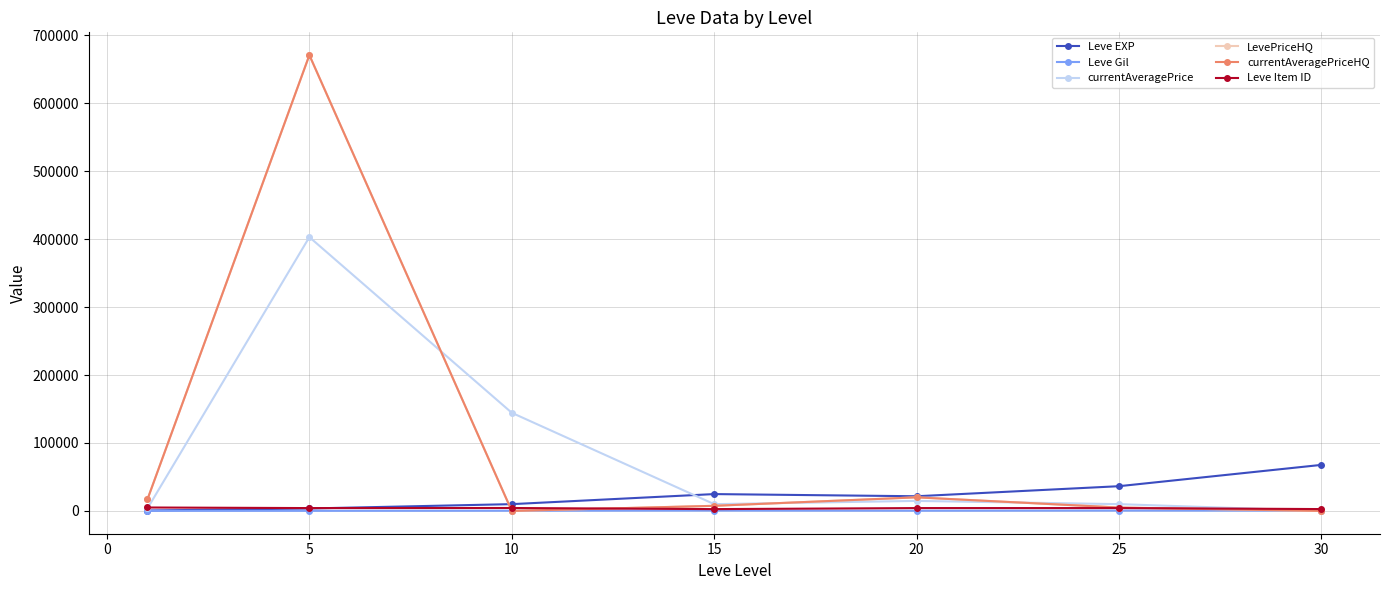

What is the sum of all currentAveragePriceHQ values?

720224.4